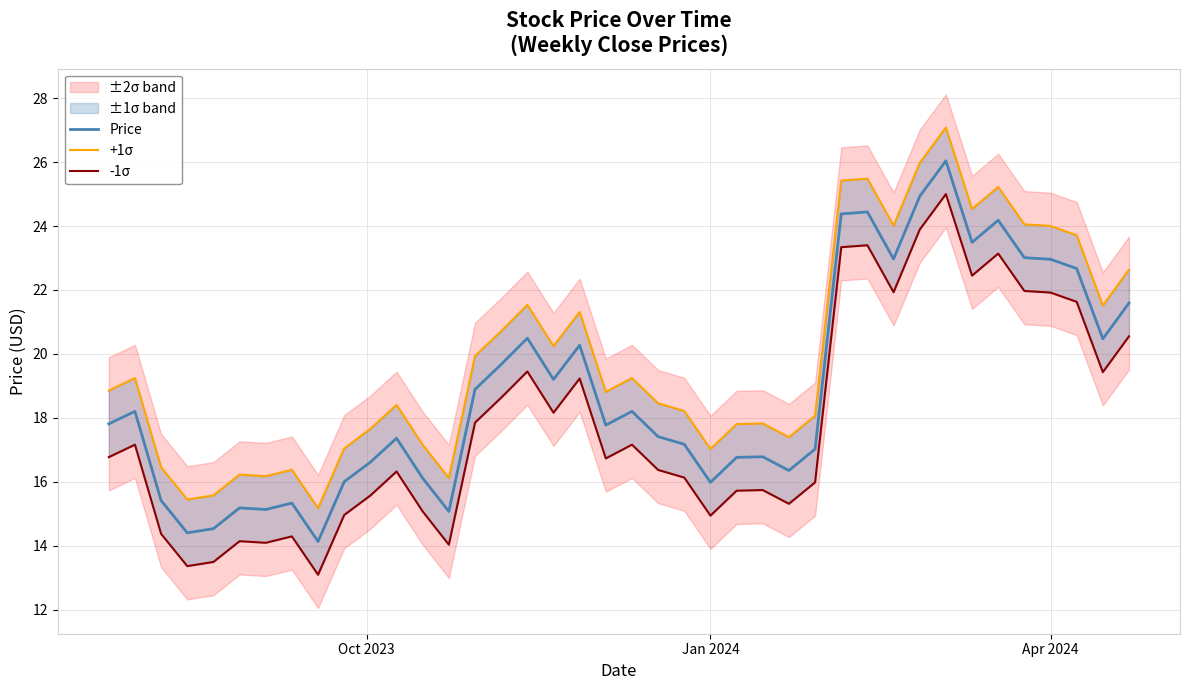

Rank the series by their average value, from lowest to highest.

-1σ, Price, +1σ